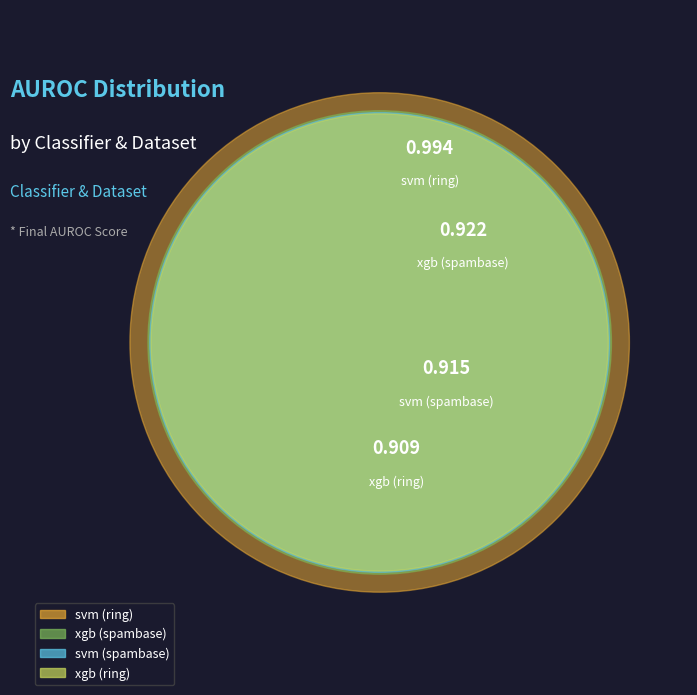

To the nearest percent, what is the combined percentage of xgb (ring) and xgb (spambase)?

49%